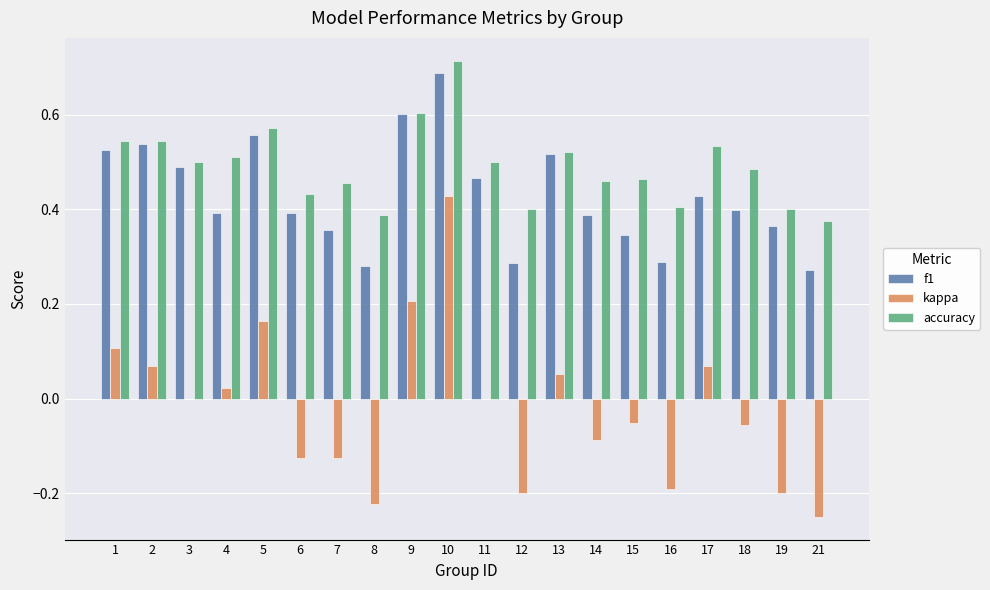

True or false: accuracy has a value of 0.5 at 2.

True